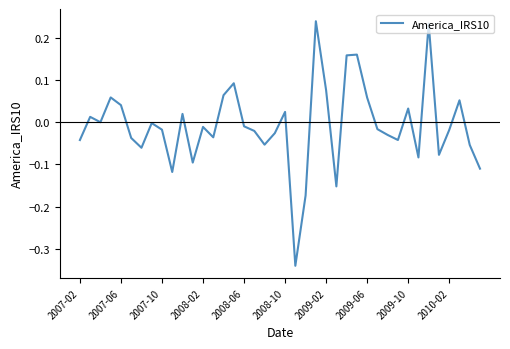

What is the difference between the maximum and minimum values?

0.6